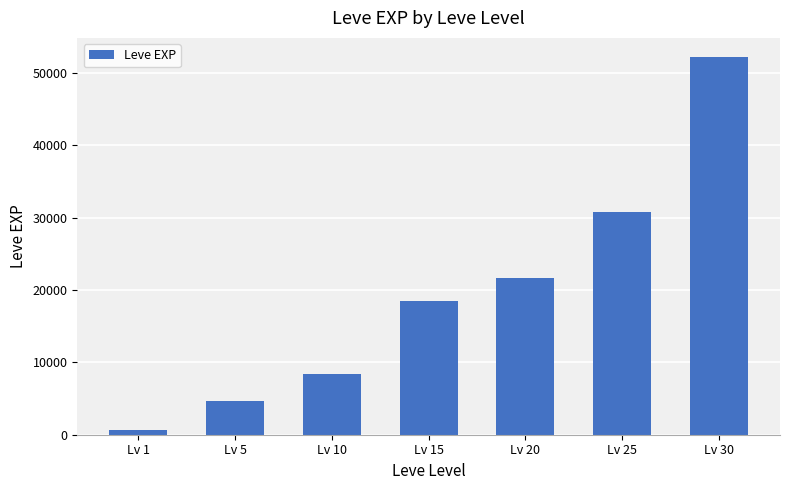

Rank the categories by value from lowest to highest.

Lv 1, Lv 5, Lv 10, Lv 15, Lv 20, Lv 25, Lv 30